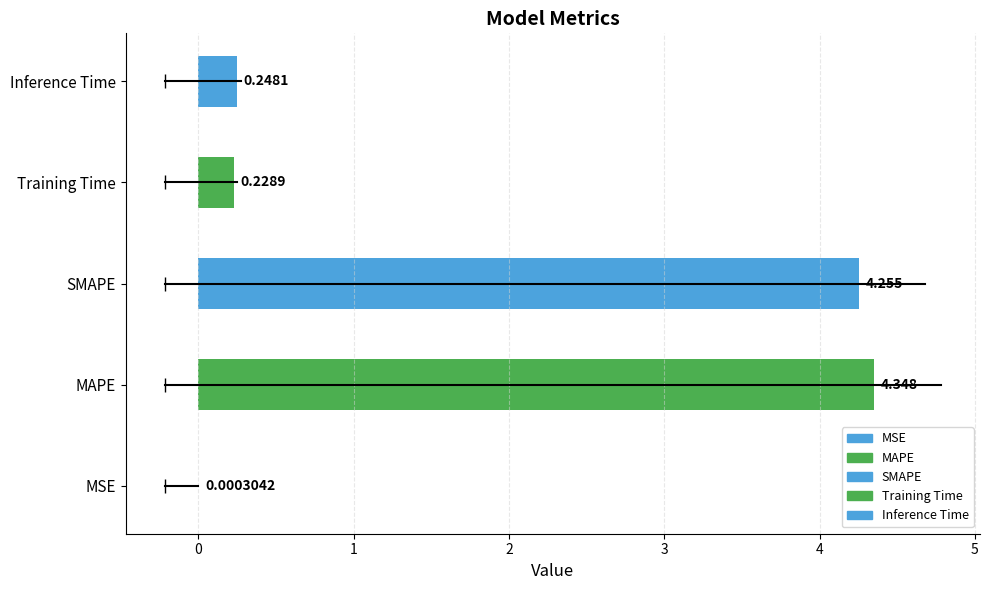

The value at Training Time is 0.2. True or false?

True